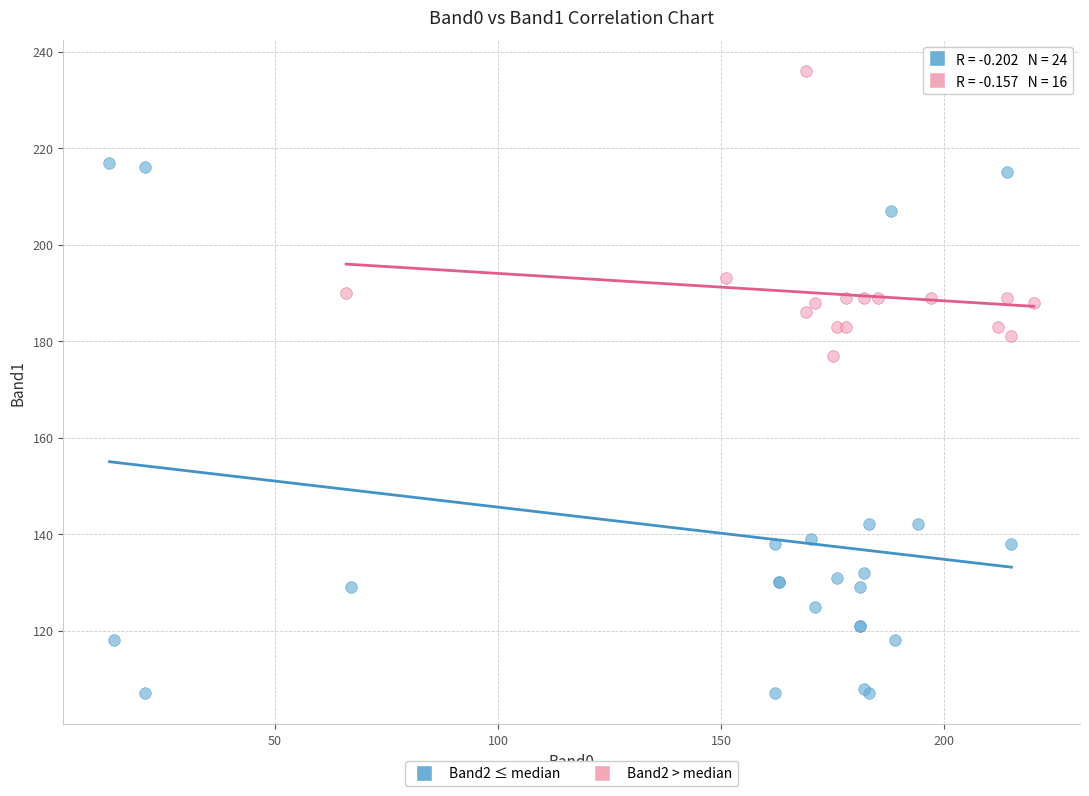

Which series reaches the minimum Y coordinate?

Band2 ≤ median